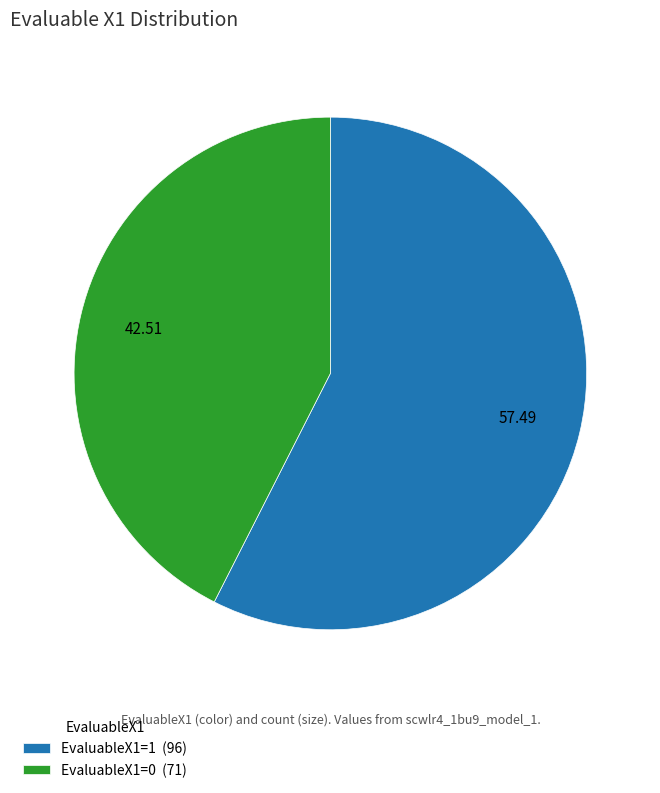

What is the majority slice?

EvaluableX1=1